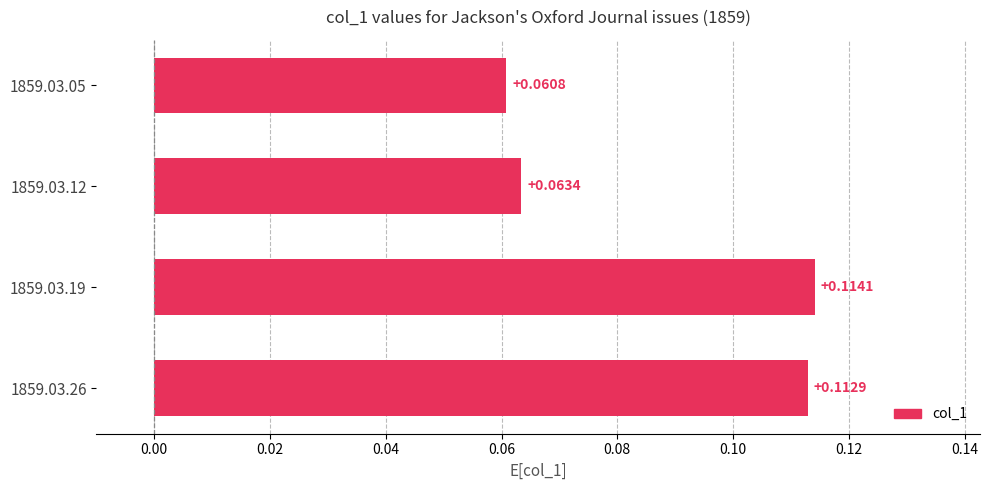

Which has a higher value, 1859.03.05 or 1859.03.26?

1859.03.26